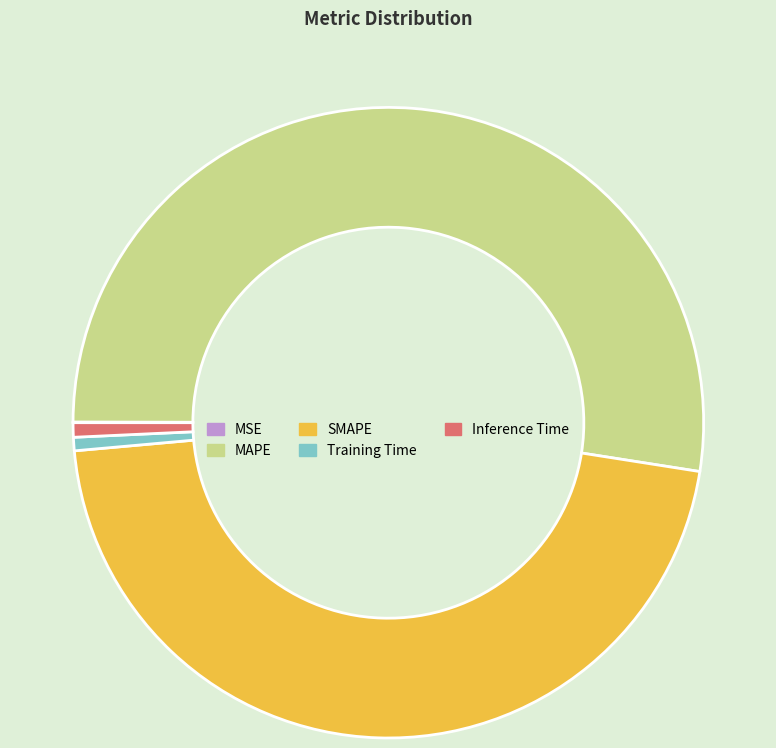

True or false: SMAPE accounts for 46% of the total.

True